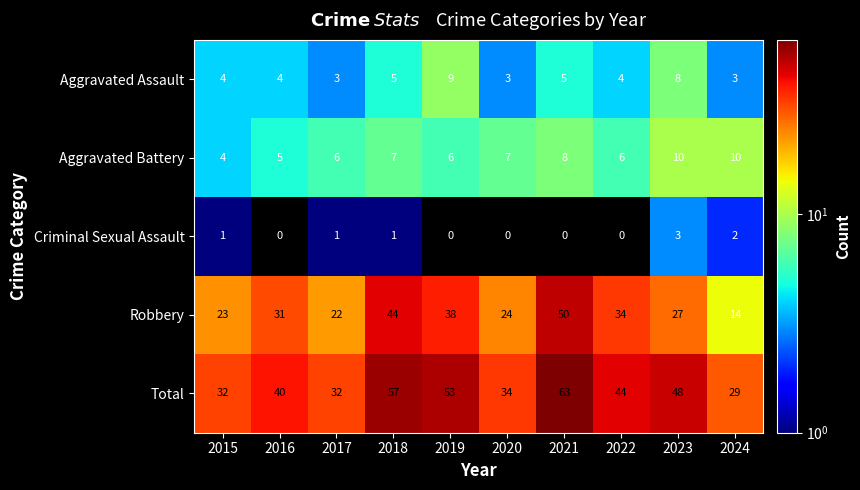

Which series has the largest total across all categories?

Total